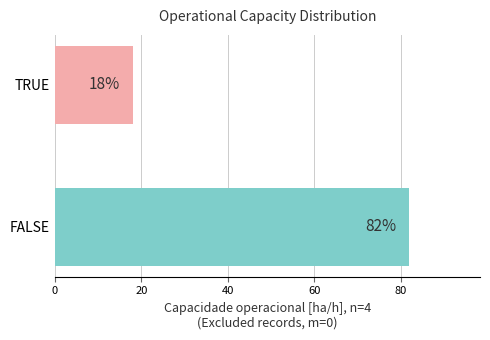

How many bars are there in total?

2